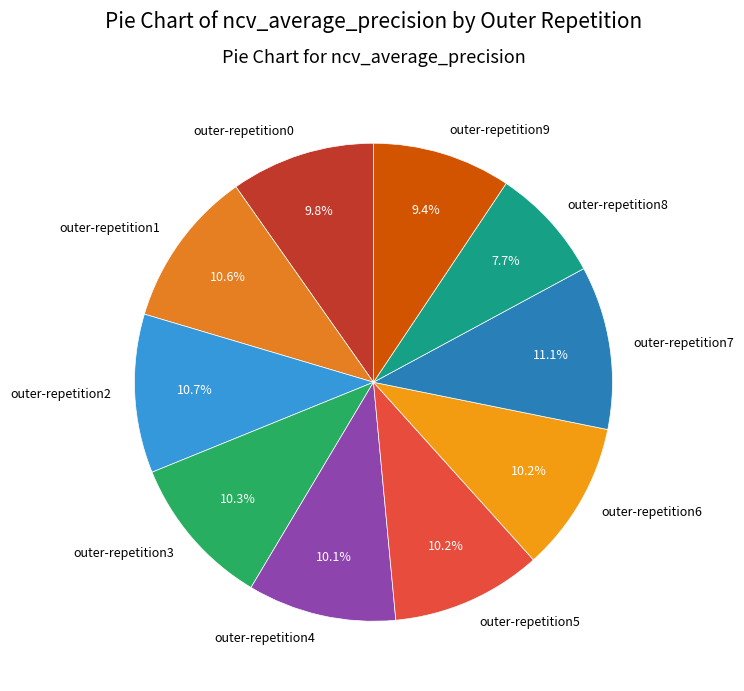

How many segments does this pie chart have?

10